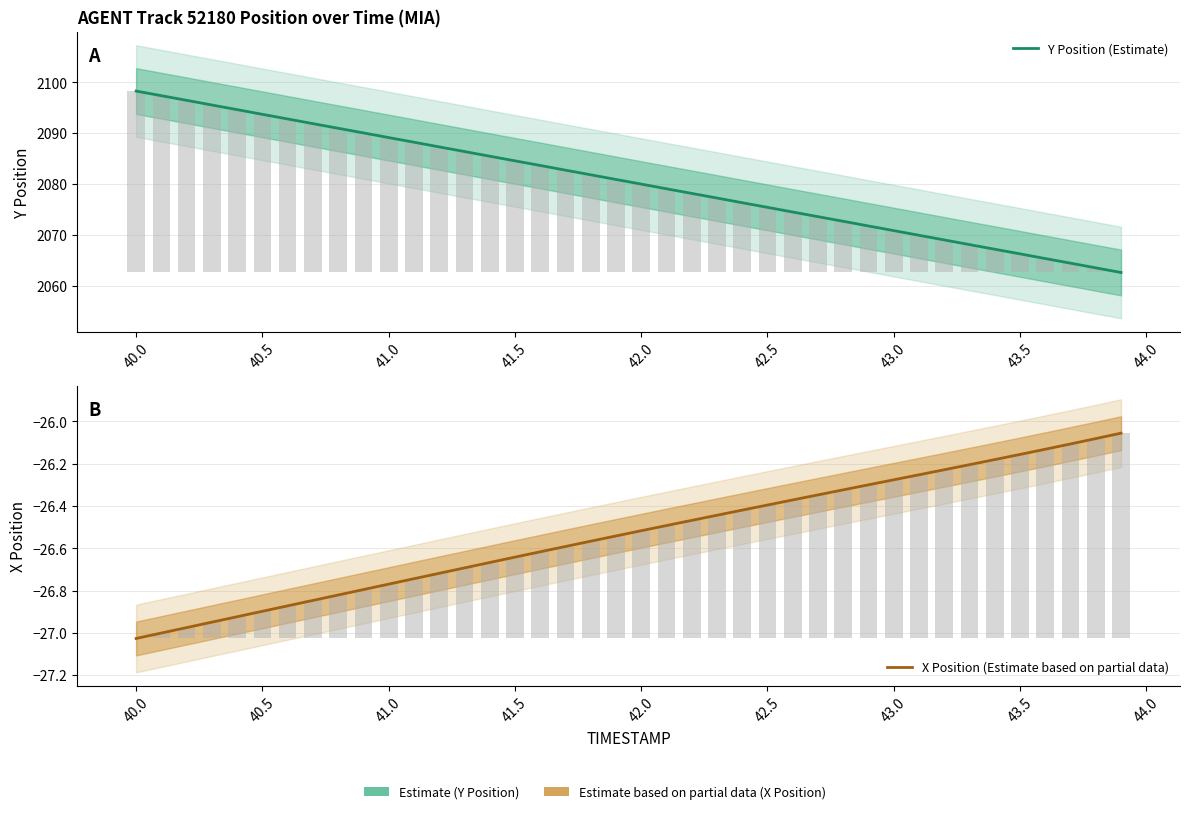

What is the lowest value of the Y Position (Estimate) series?

2062.6